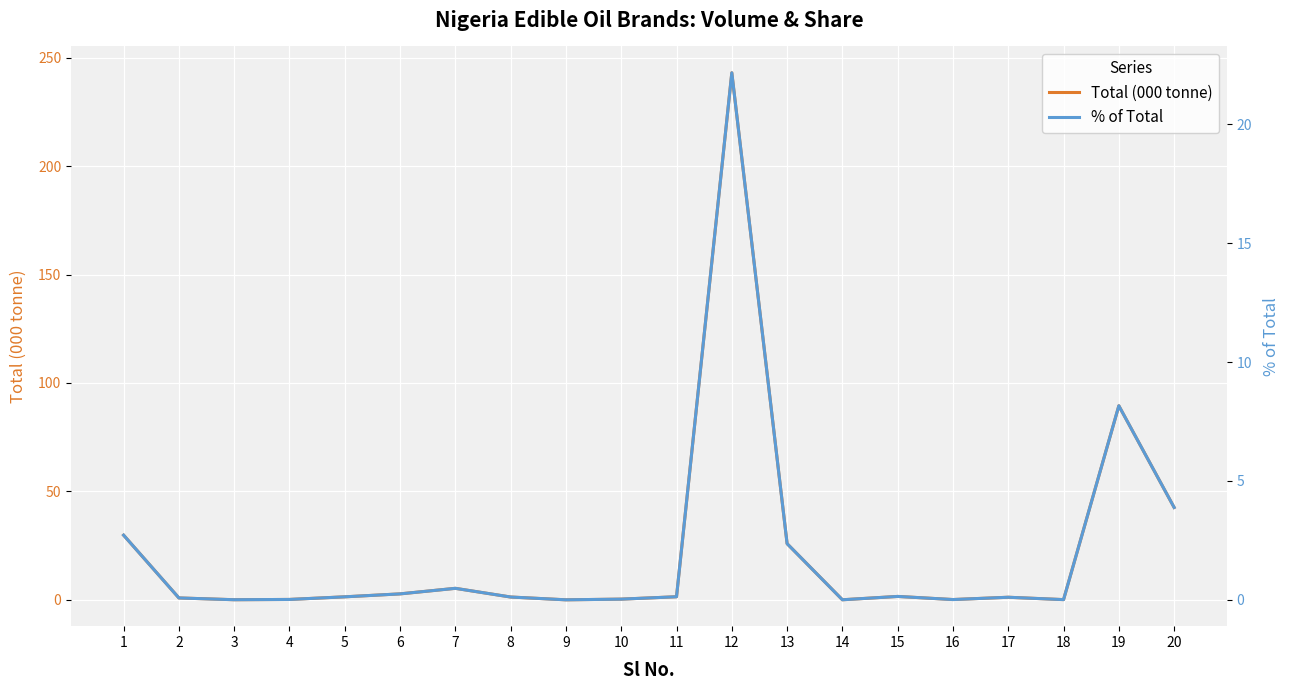

At which label is % of Total closest to 11?

19